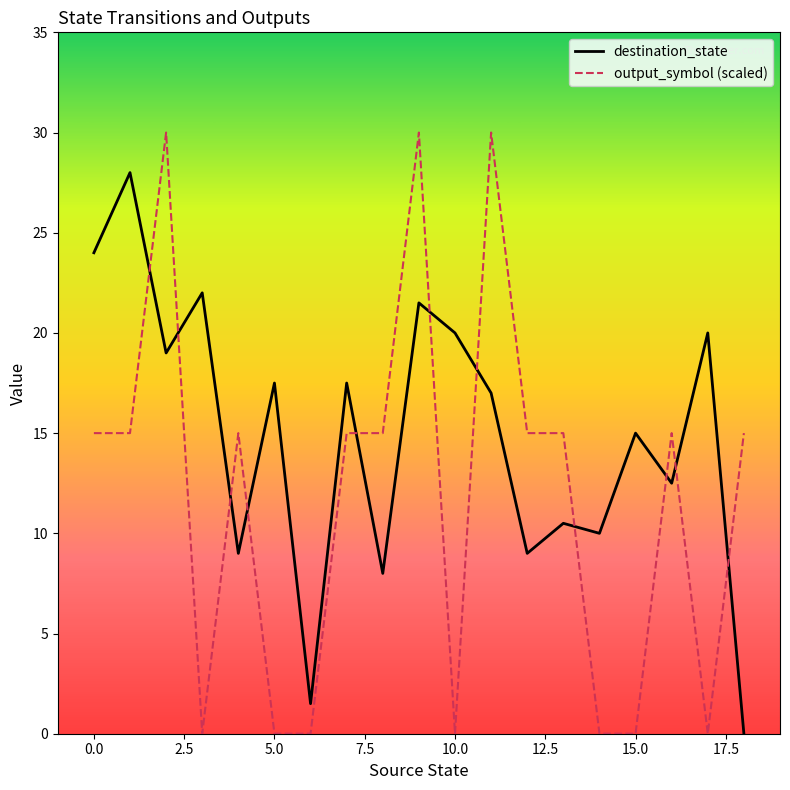

Which series has the largest total across all categories?

destination_state